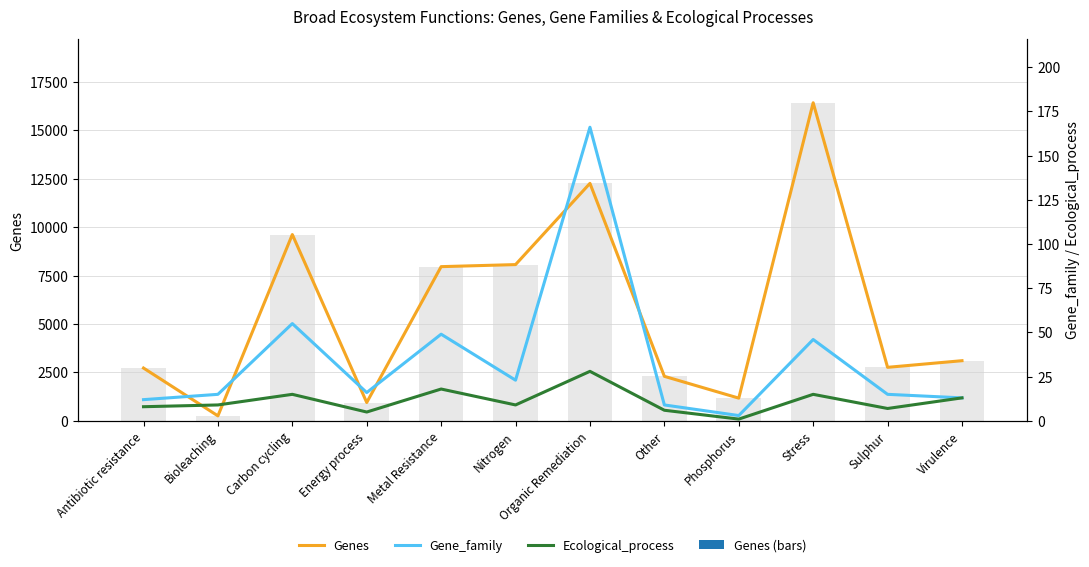

Where is Genes nearest to the value 8342?

Nitrogen